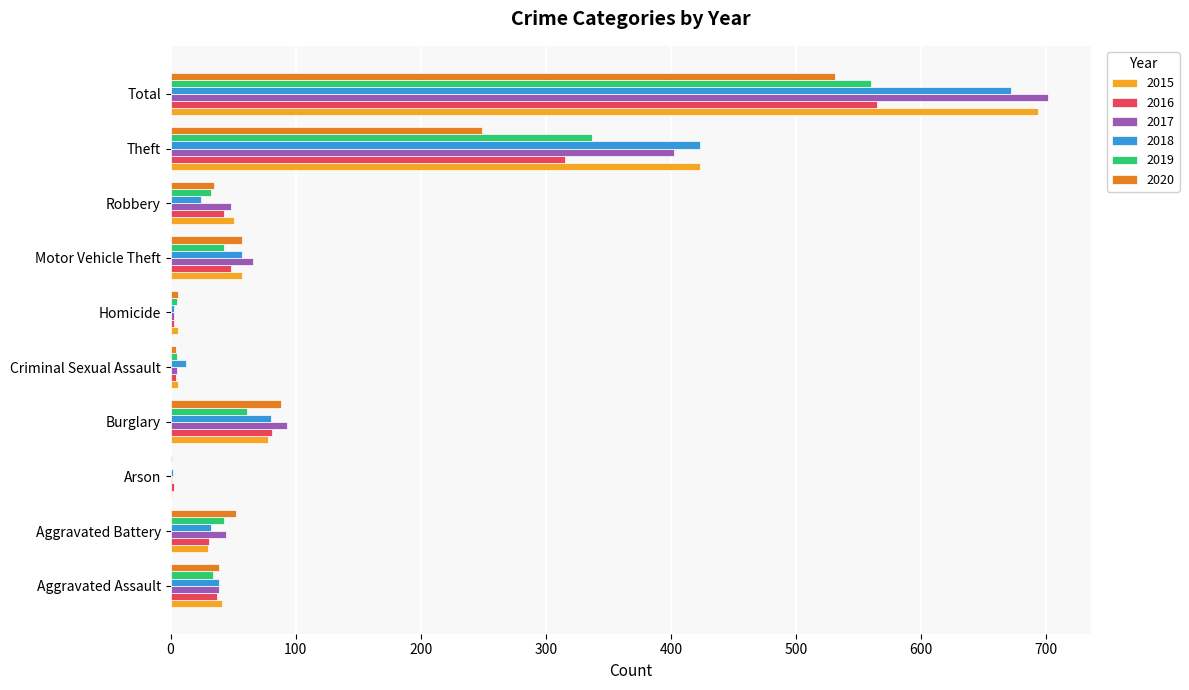

True or false: 2020 has a value of 340 at Total.

False